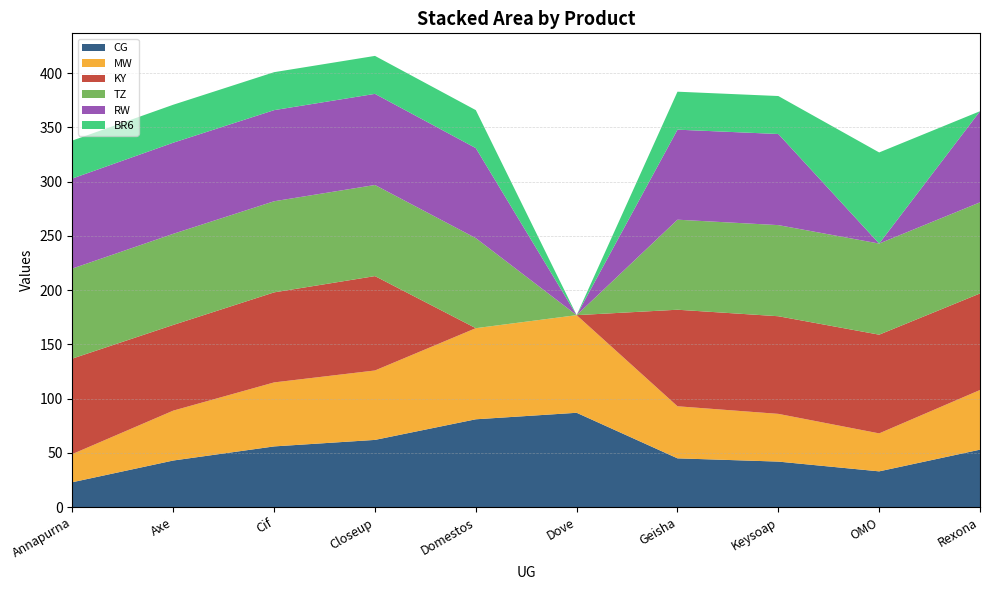

Reading left to right, what are all the values shown in this chart?

CG: Annapurna=23	Axe=43	Cif=56	Closeup=62	Domestos=81	Dove=87	Geisha=45	Keysoap=42	OMO=33	Rexona=53
MW: Annapurna=26	Axe=46	Cif=59	Closeup=64	Domestos=84	Dove=90	Geisha=48	Keysoap=44	OMO=35	Rexona=55
KY: Annapurna=88	Axe=79	Cif=83	Closeup=87	Domestos=0	Dove=0	Geisha=89	Keysoap=90	OMO=91	Rexona=89
TZ: Annapurna=83	Axe=84	Cif=84	Closeup=84	Domestos=83	Dove=0	Geisha=83	Keysoap=84	OMO=84	Rexona=84
RW: Annapurna=83	Axe=84	Cif=84	Closeup=84	Domestos=83	Dove=0	Geisha=83	Keysoap=84	OMO=0	Rexona=84
BR6: Annapurna=35	Axe=35	Cif=35	Closeup=35	Domestos=35	Dove=0	Geisha=35	Keysoap=35	OMO=84	Rexona=0